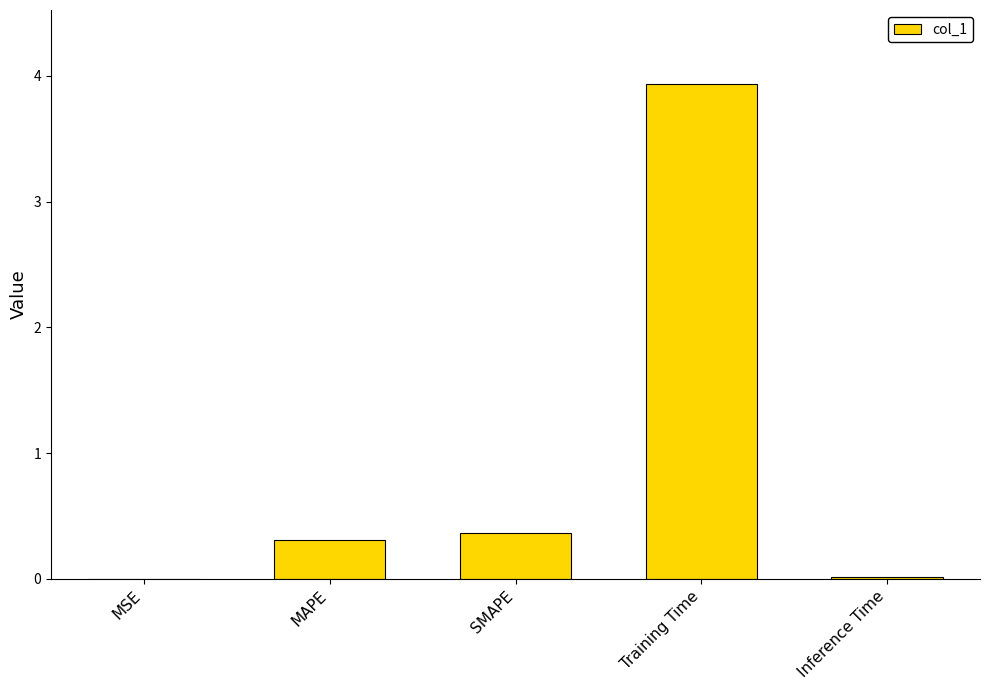

Is it true that the value at SMAPE is 0.4?

True